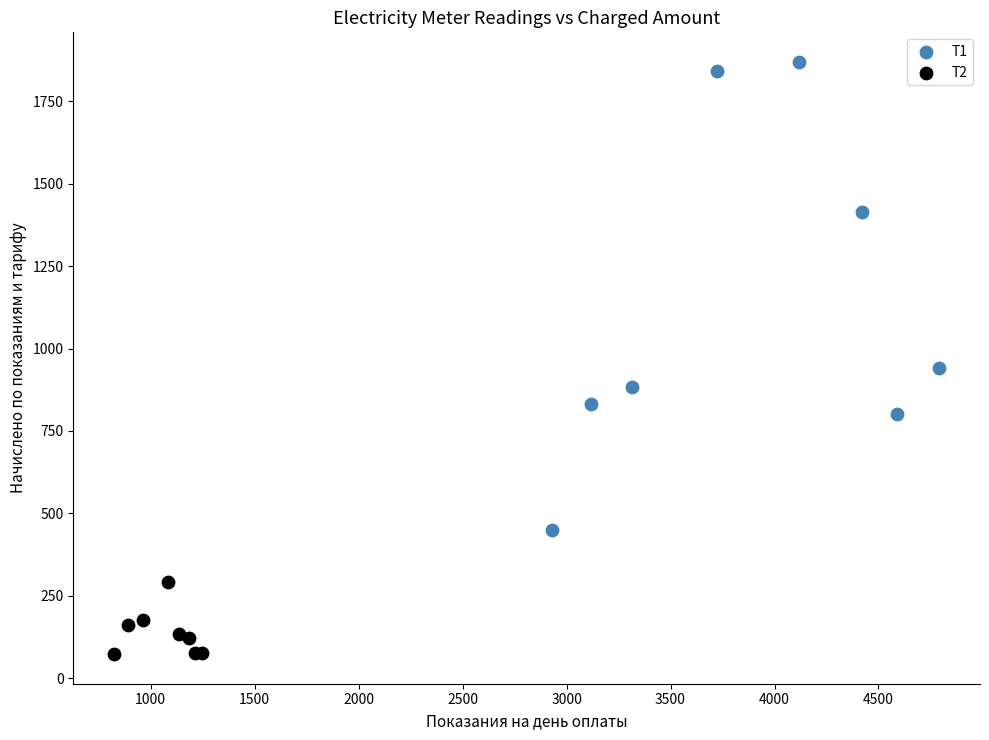

Which series contains the lowest Y value?

Т2